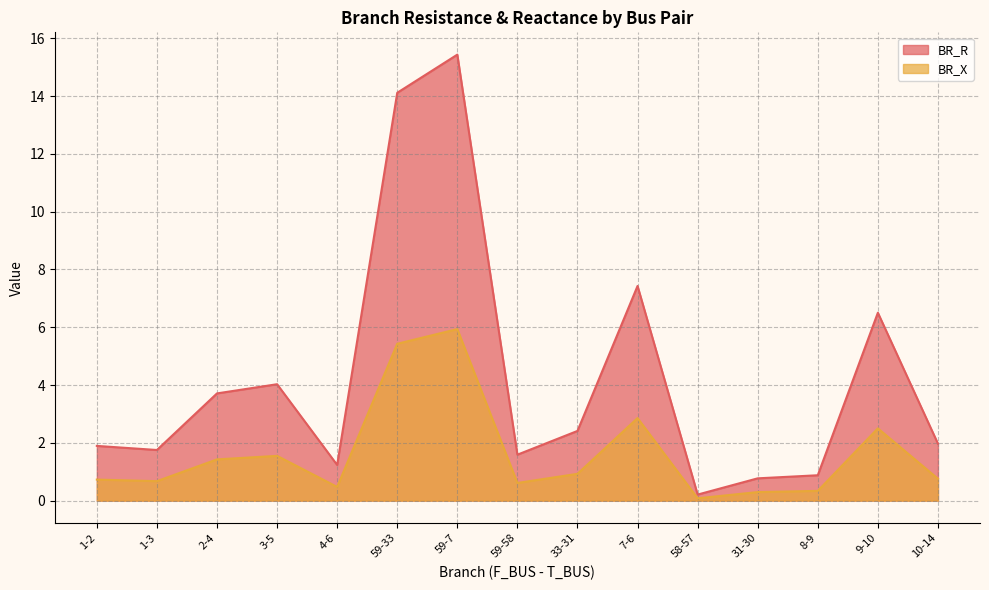

What is the value of the BR_R point at the 12th from the left?

0.8